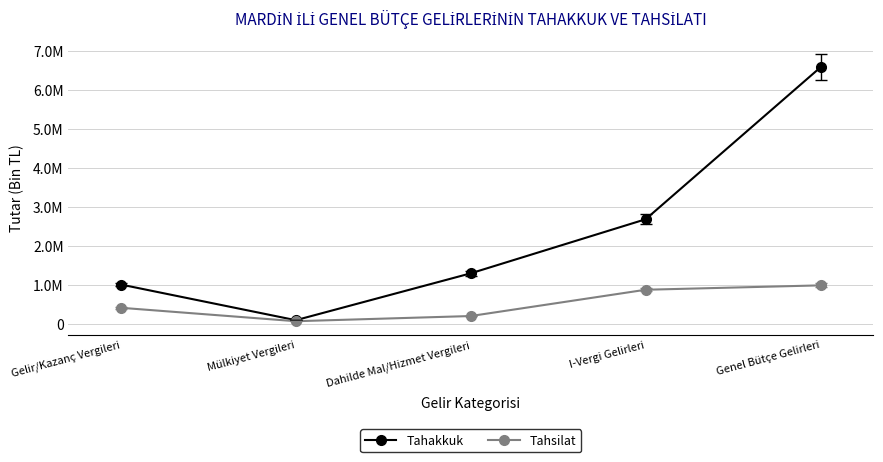

At Genel Bütçe Gelirleri, list the series in order from smallest to largest.

Tahsilat, Tahakkuk